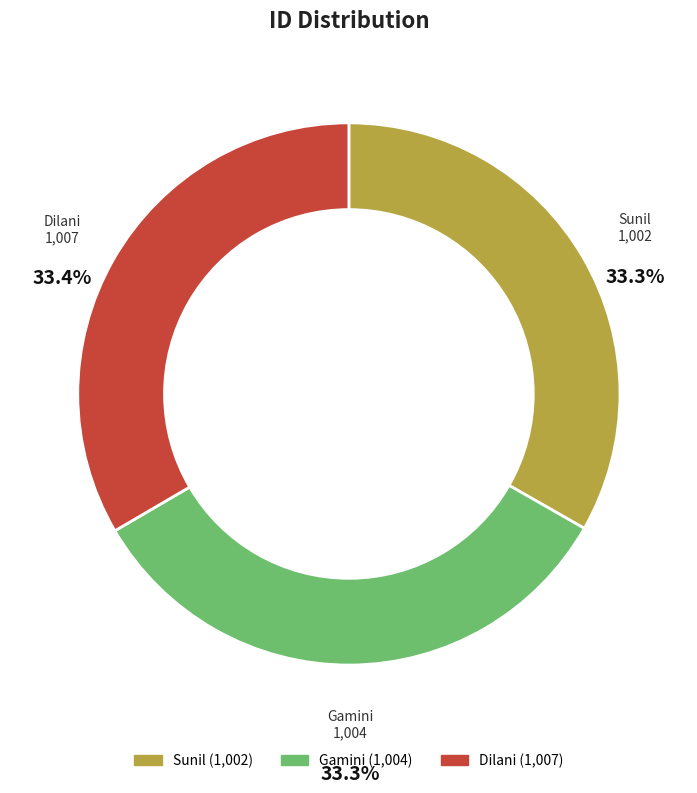

Is there a majority slice in this chart?

No